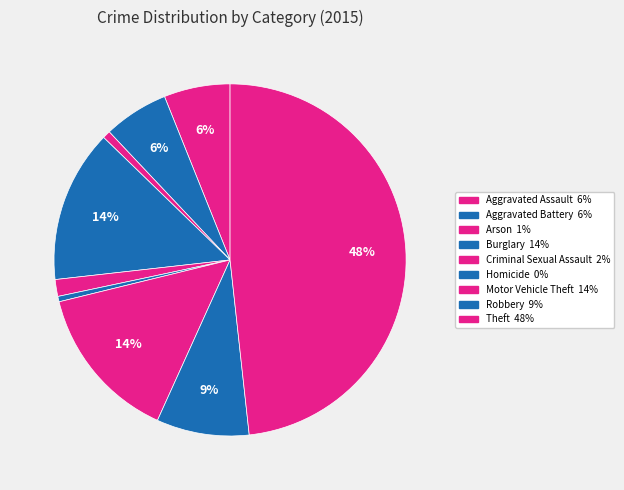

Which slice is the largest?

Theft